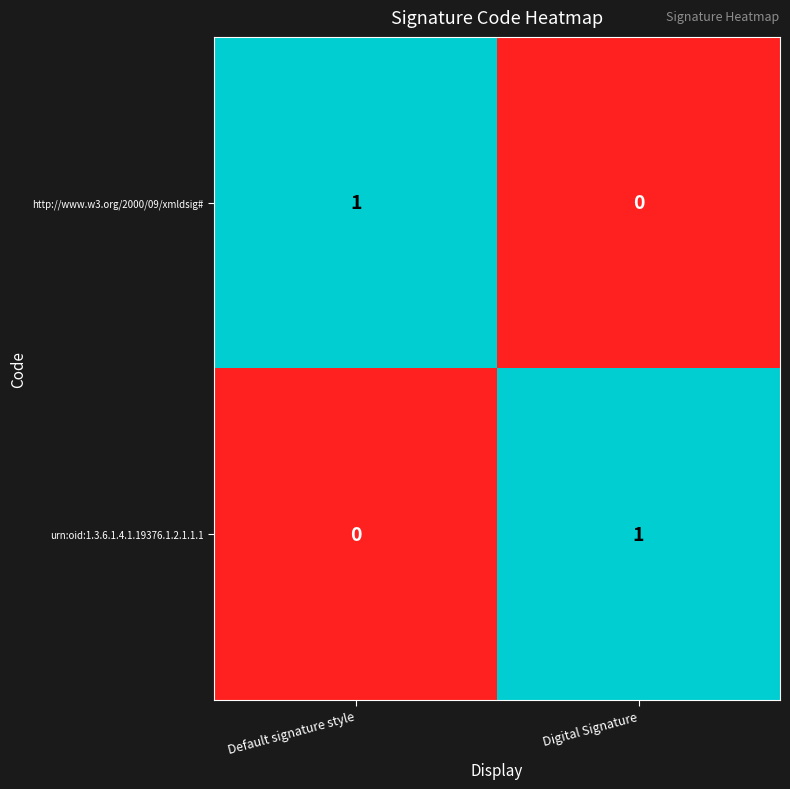

What is the difference between the highest and lowest values at Digital Signature?

1